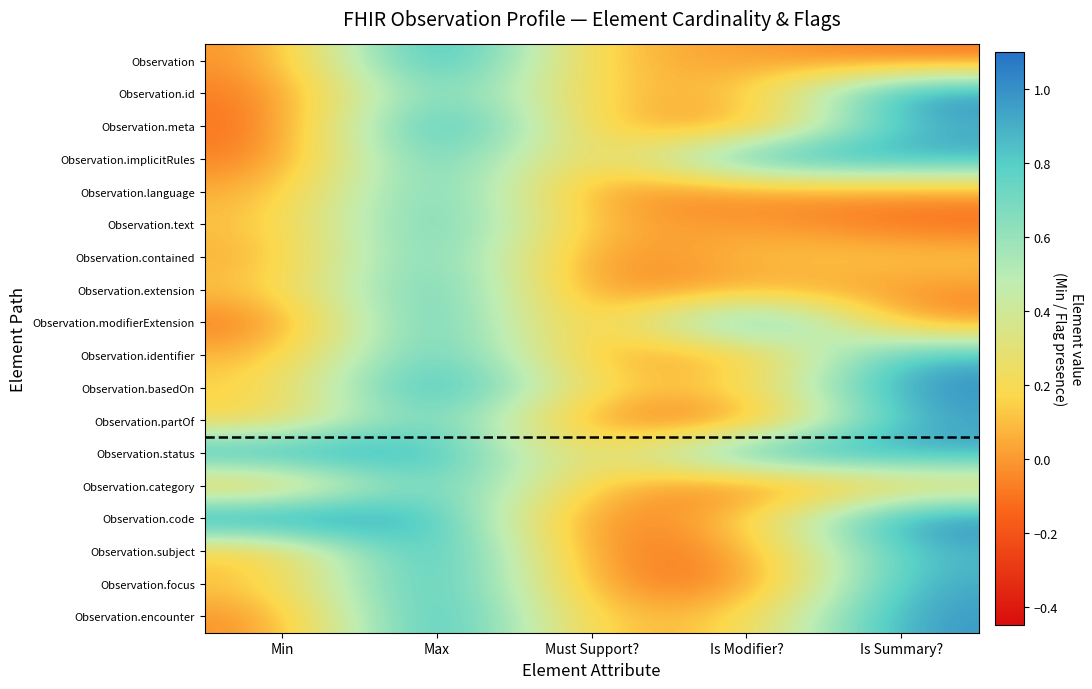

Which category has the highest value across all series?

Max